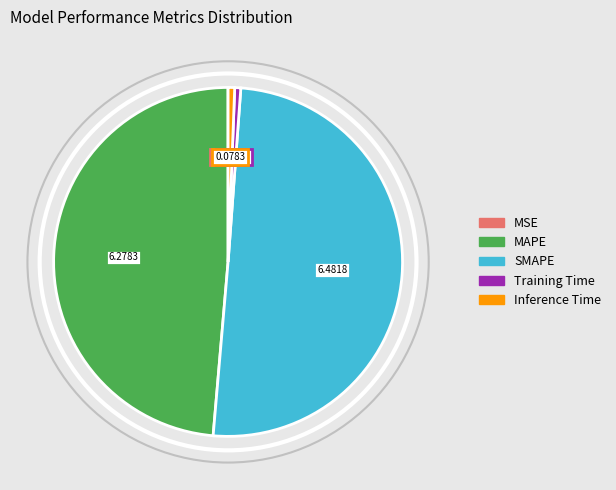

Is it true that Inference Time is 1% of the pie?

True